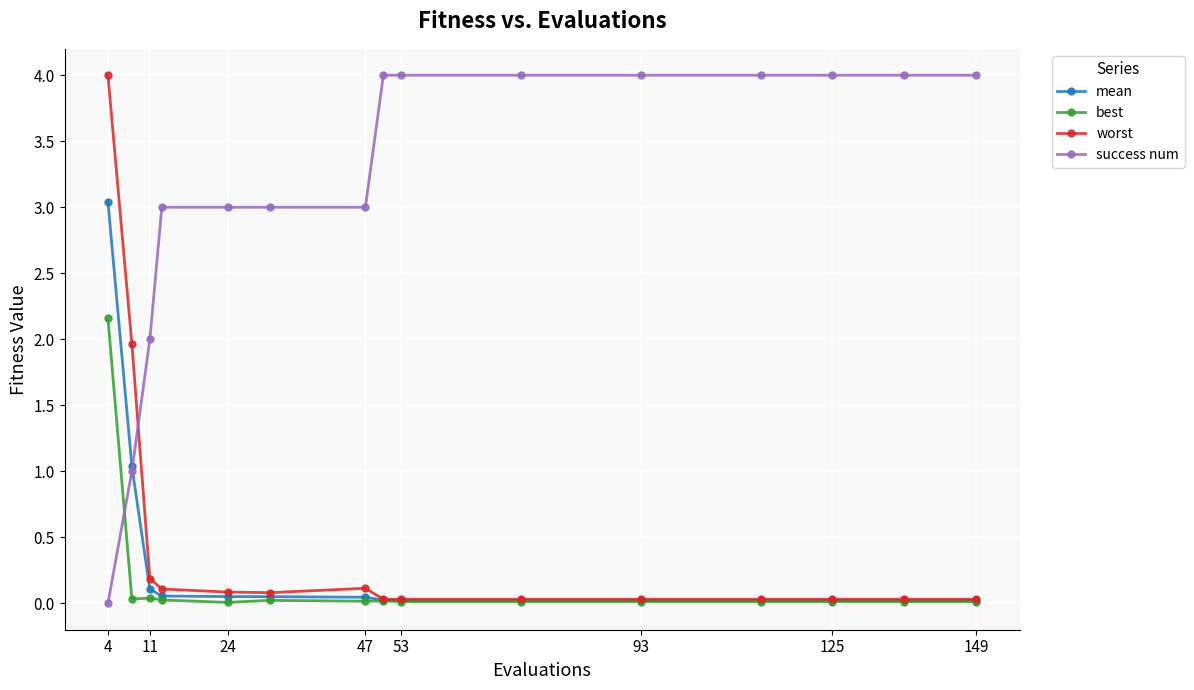

How many lines are shown in the chart?

4